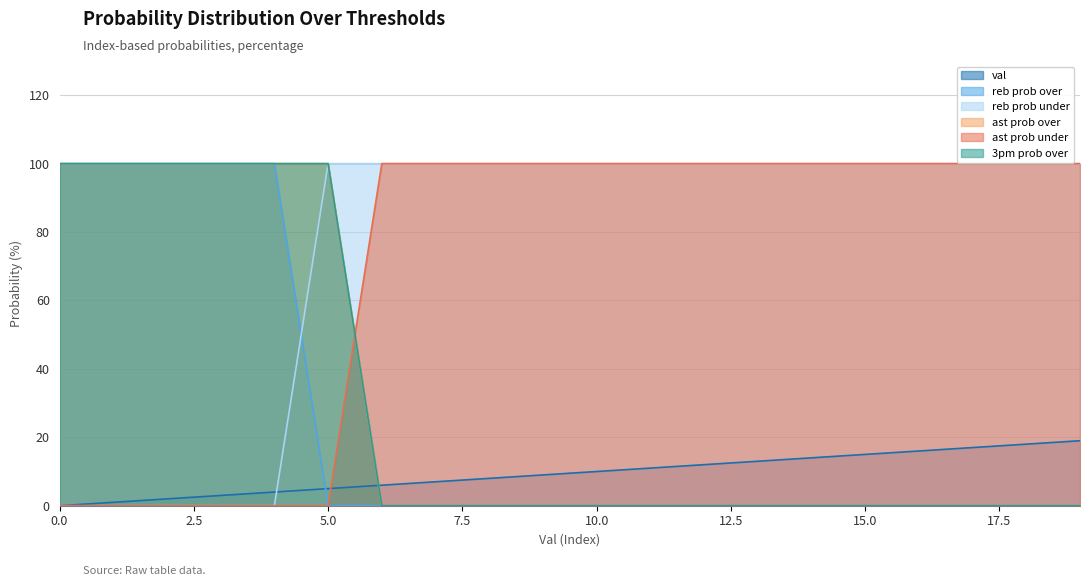

True or false: ast prob over has a value of 0 at 9.

True